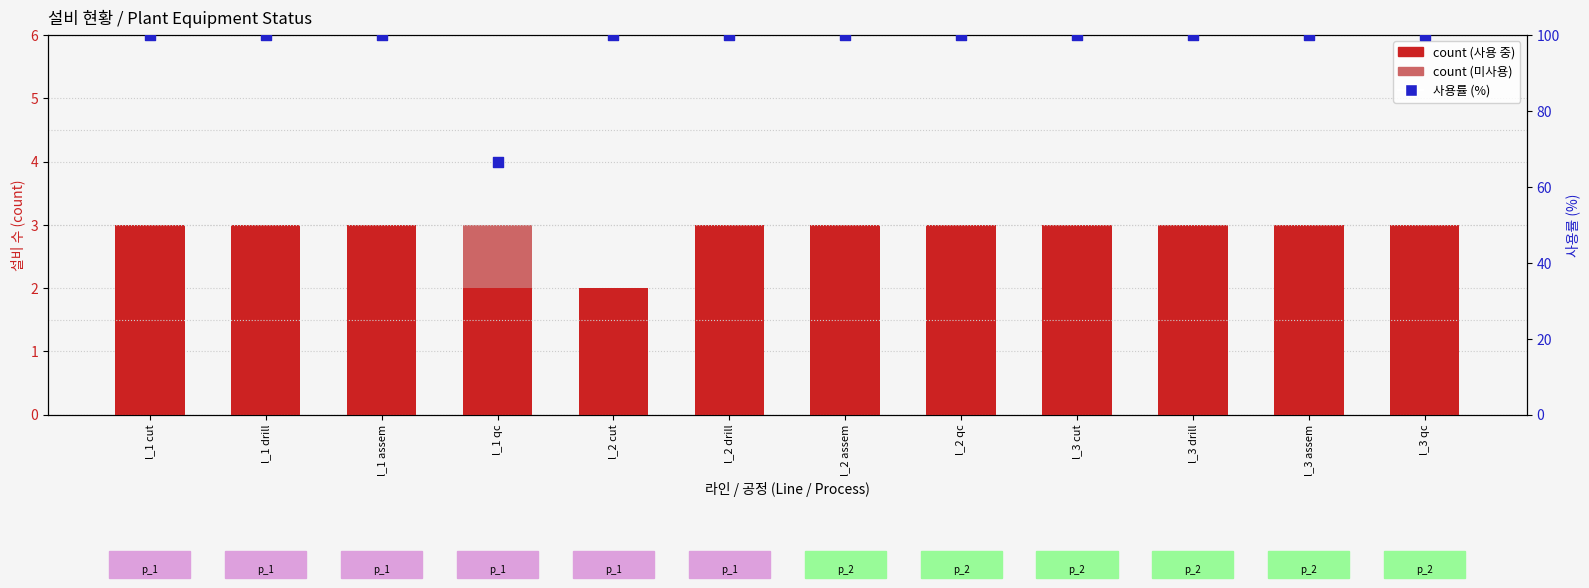

Which series reaches the maximum Y coordinate?

사용률 (%)